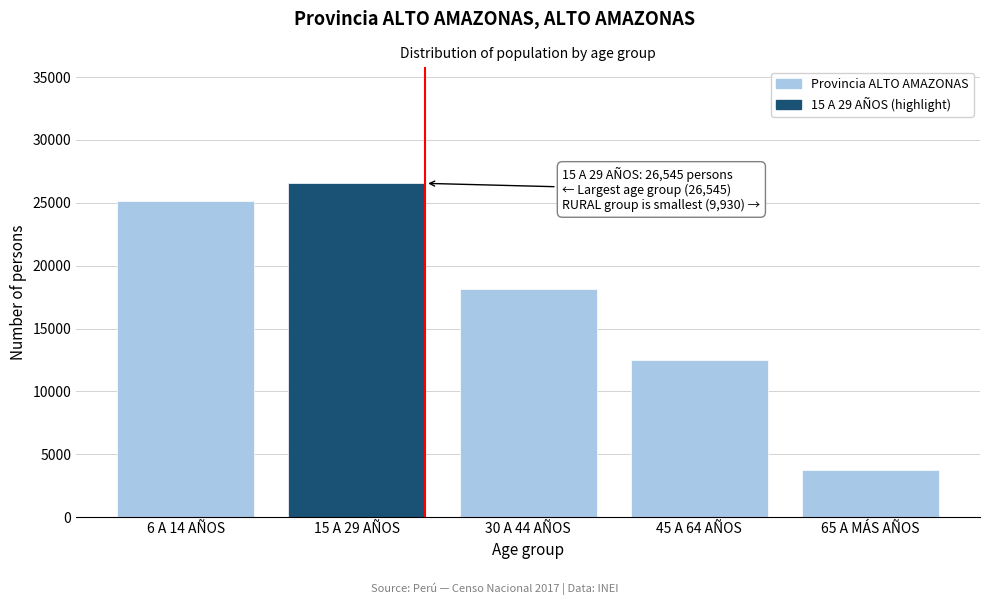

Reading left to right, transcribe all the data shown in this chart.

25130	26545	18120	12504	3750